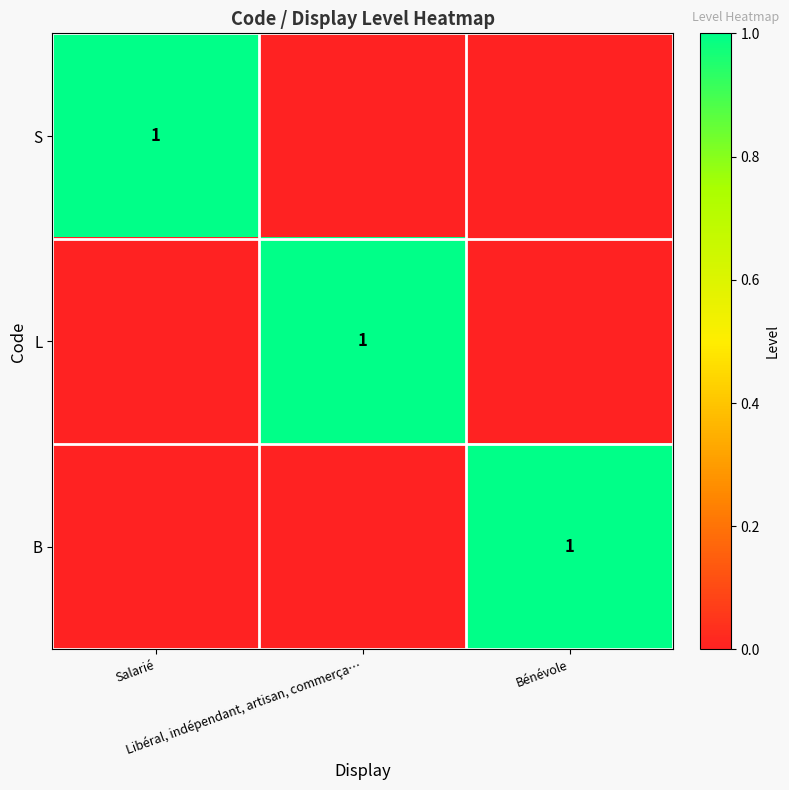

Is it true that B equals 1 at Bénévole?

False